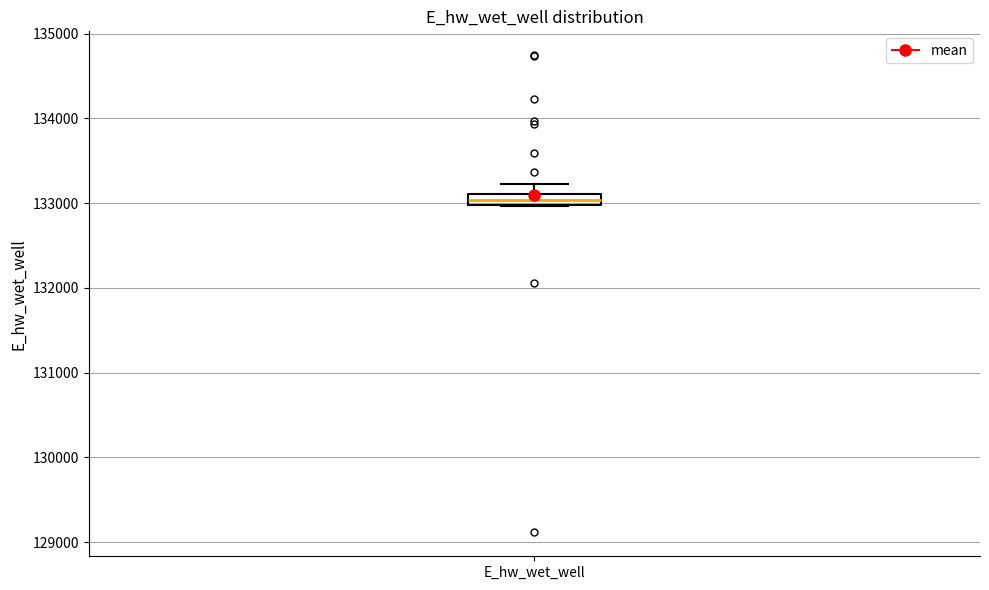

Where is the lower edge of the box for E_hw_wet_well on the y-axis? The values are not printed on the chart, so give them approximately, as read against the axis.

133000